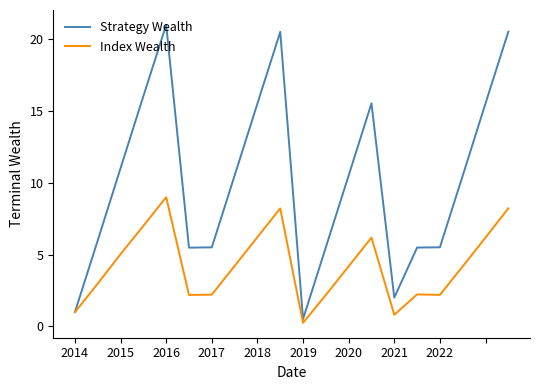

Rank the series by their maximum value, from highest to lowest.

Strategy Wealth, Index Wealth